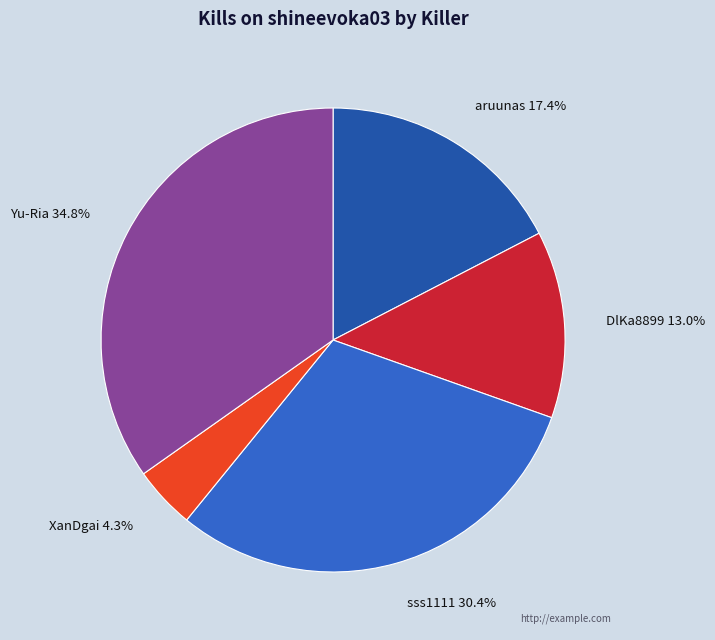

Is there any slice that represents more than half of the pie?

No